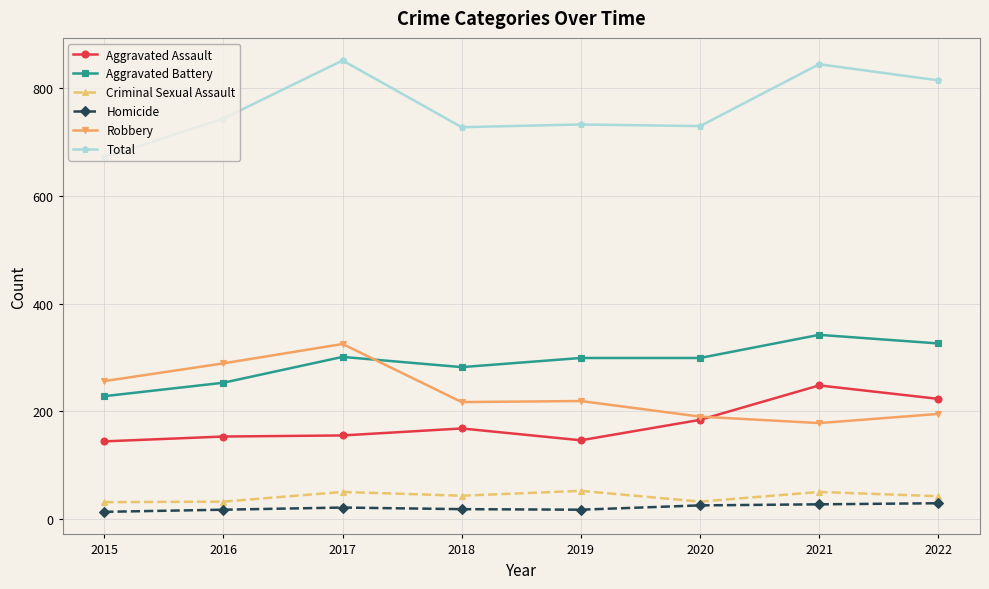

Which series has the largest total across all categories?

Total